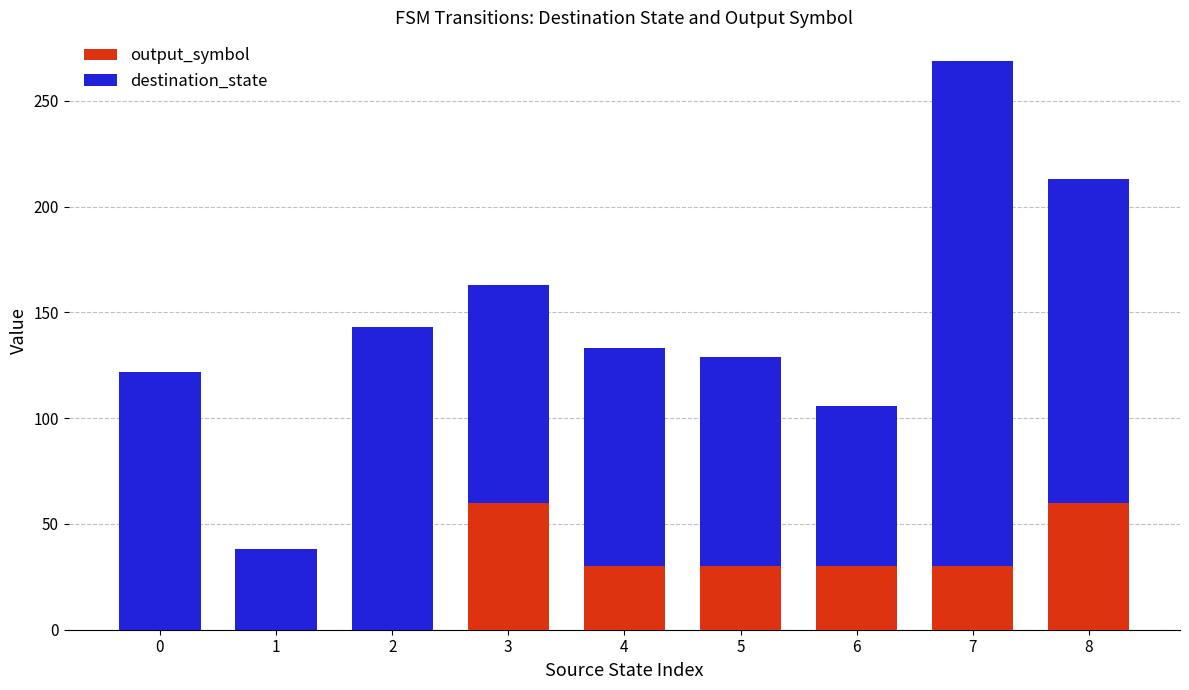

Count the number of categories in the chart.

9